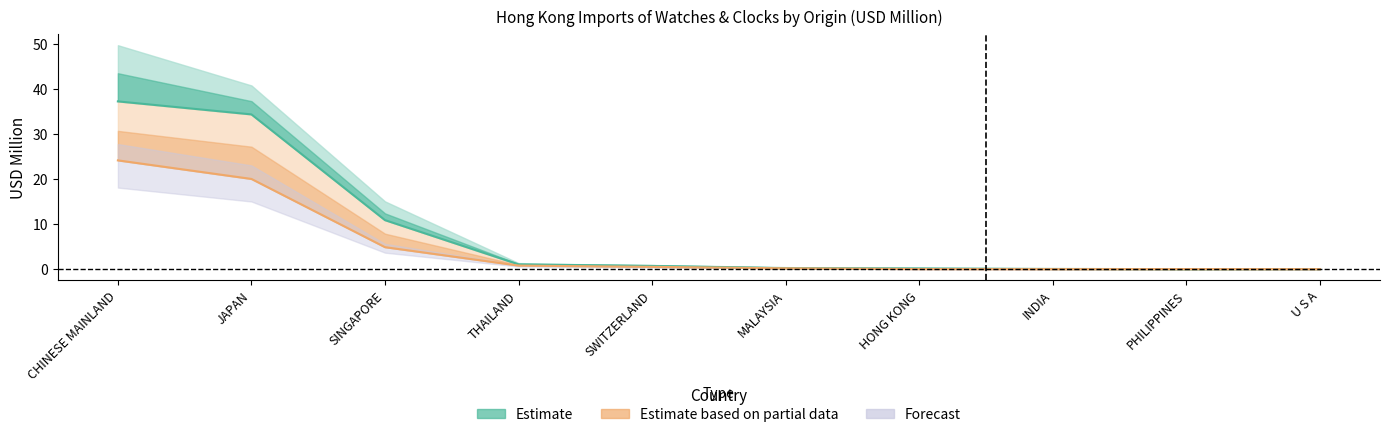

Reading left to right, list all the values displayed in this chart.

2017 USD M: CHINESE MAINLAND=37.2	JAPAN=34.3	SINGAPORE=10.9	THAILAND=1.1	SWITZERLAND=0.7	MALAYSIA=0.2	HONG KONG=0.2	INDIA=0.1	PHILIPPINES=0.0	U S A=0.0
2018 USD M: CHINESE MAINLAND=24.1	JAPAN=20.0	SINGAPORE=4.9	THAILAND=0.8	SWITZERLAND=0.5	MALAYSIA=0.2	HONG KONG=0.0	INDIA=0.0	PHILIPPINES=0.0	U S A=0.0